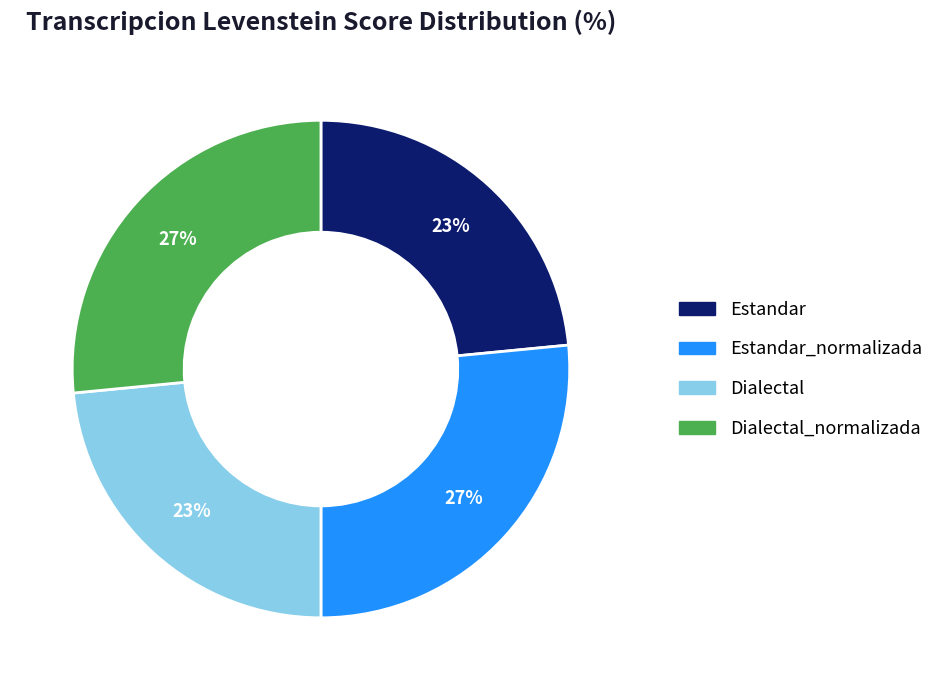

Does Dialectal account for over 50% of the chart?

No